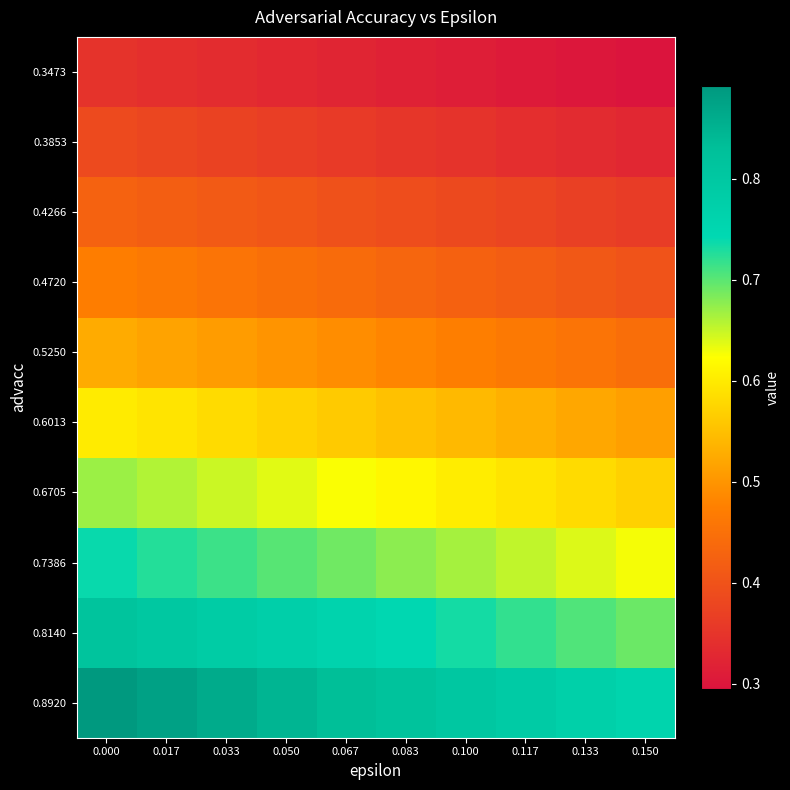

What is the minimum value shown in the chart?

0.3